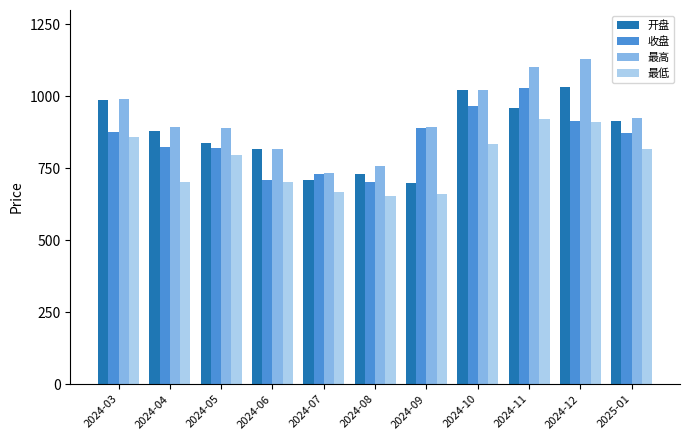

What is the label of the 4th bar from the left?

2024-06